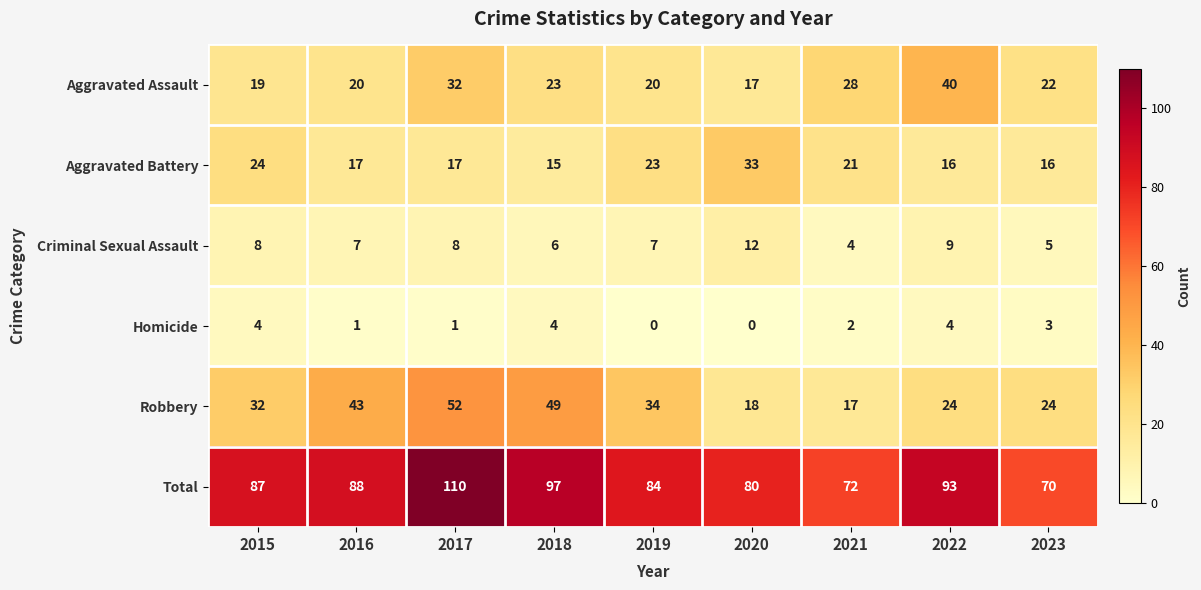

Which series changed the most between 2021 and 2022?

Total